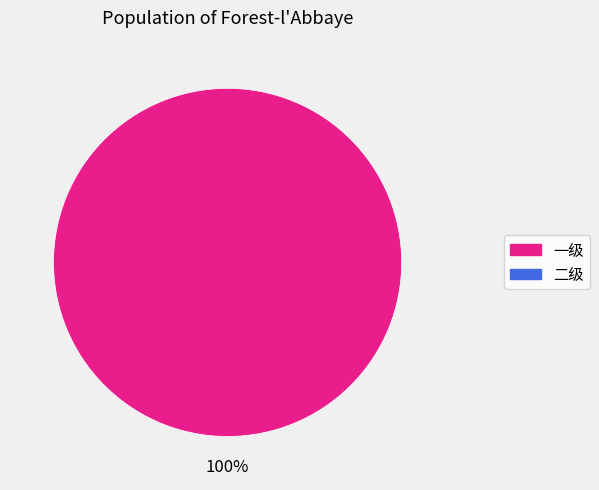

Does any single category account for the majority?

Yes